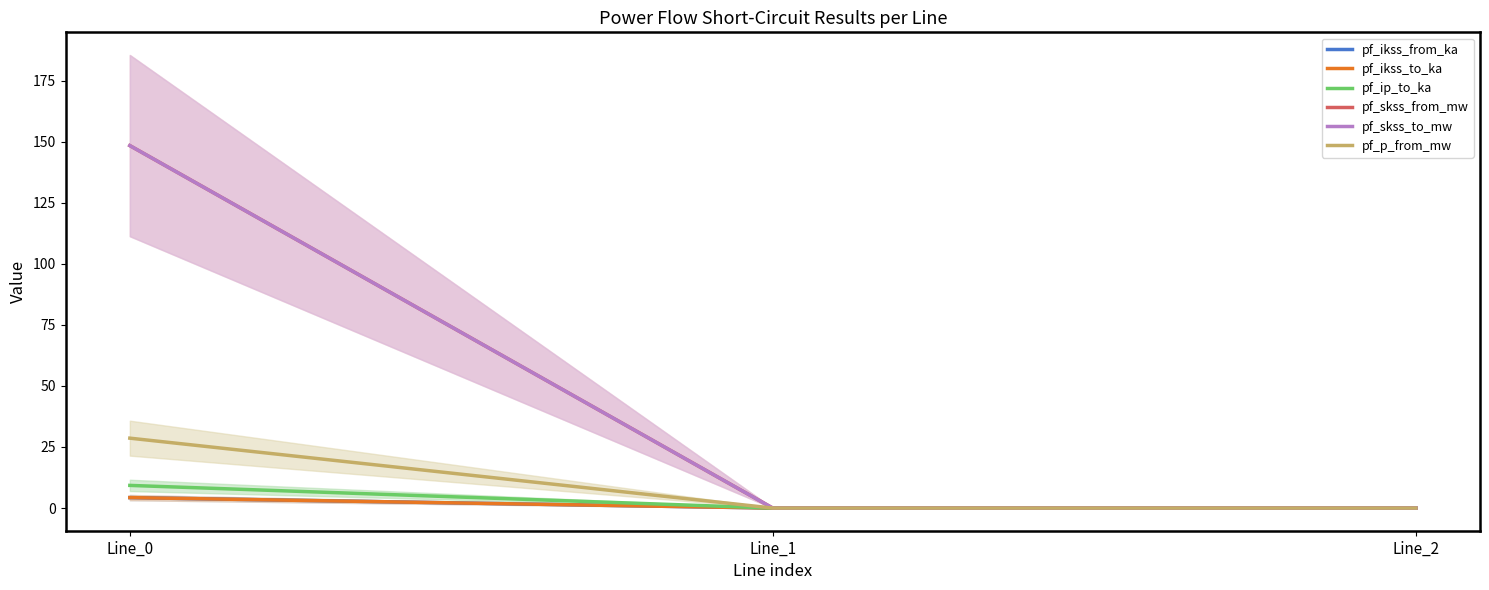

Which series has the widest spread of values?

pf_skss_from_mw